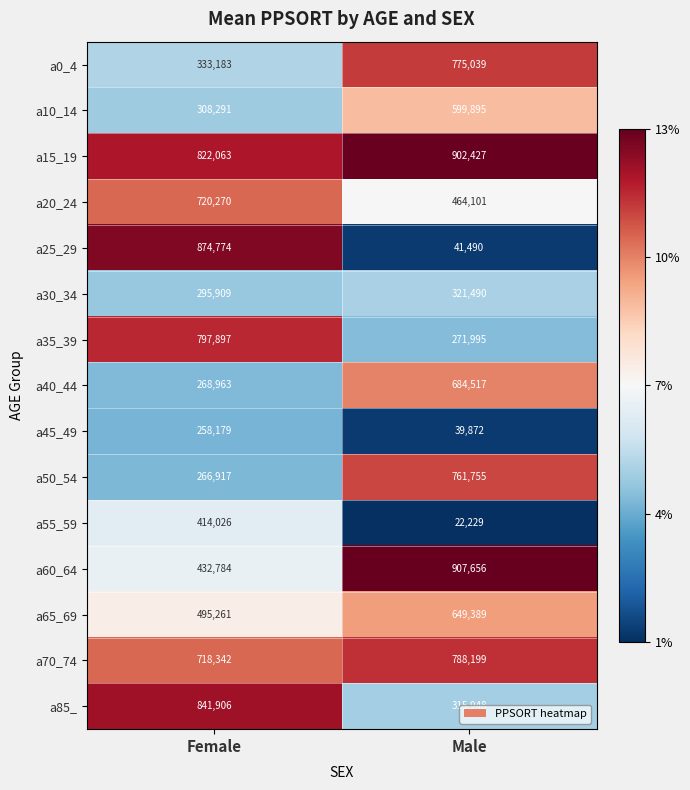

What is the difference between the a15_19 values at Male and Female?

80364